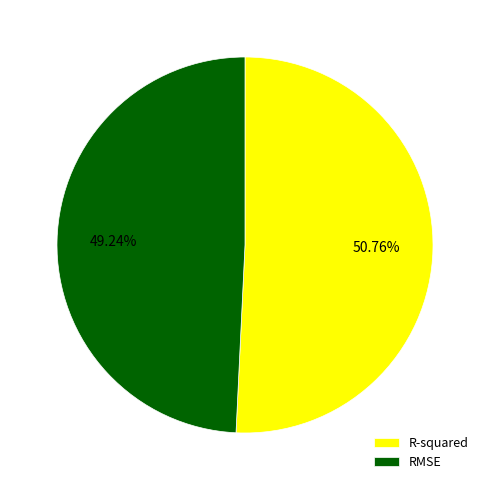

To the nearest percent, what percentage of the pie is R-squared?

51%